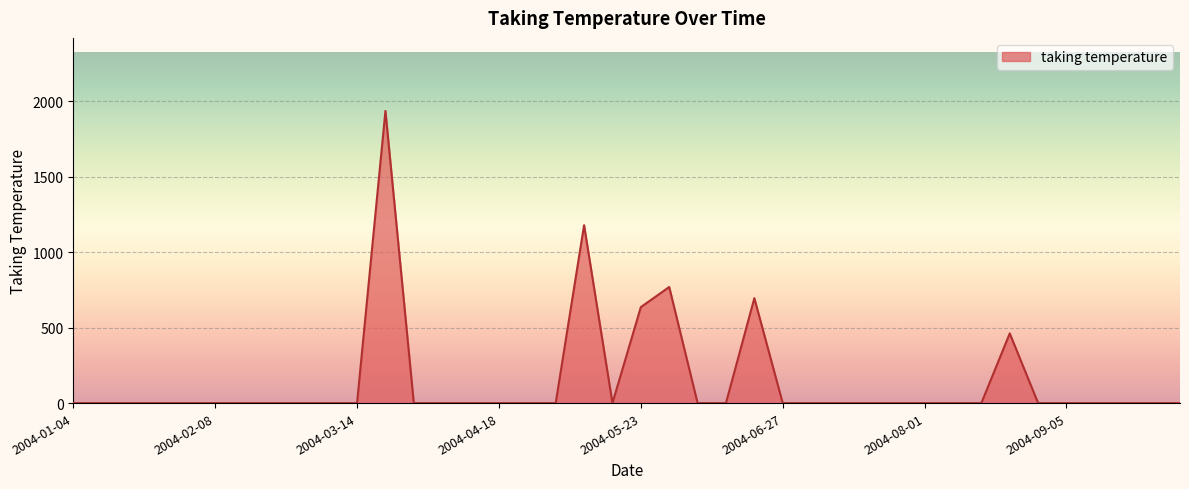

Count the number of values greater than 0.

6